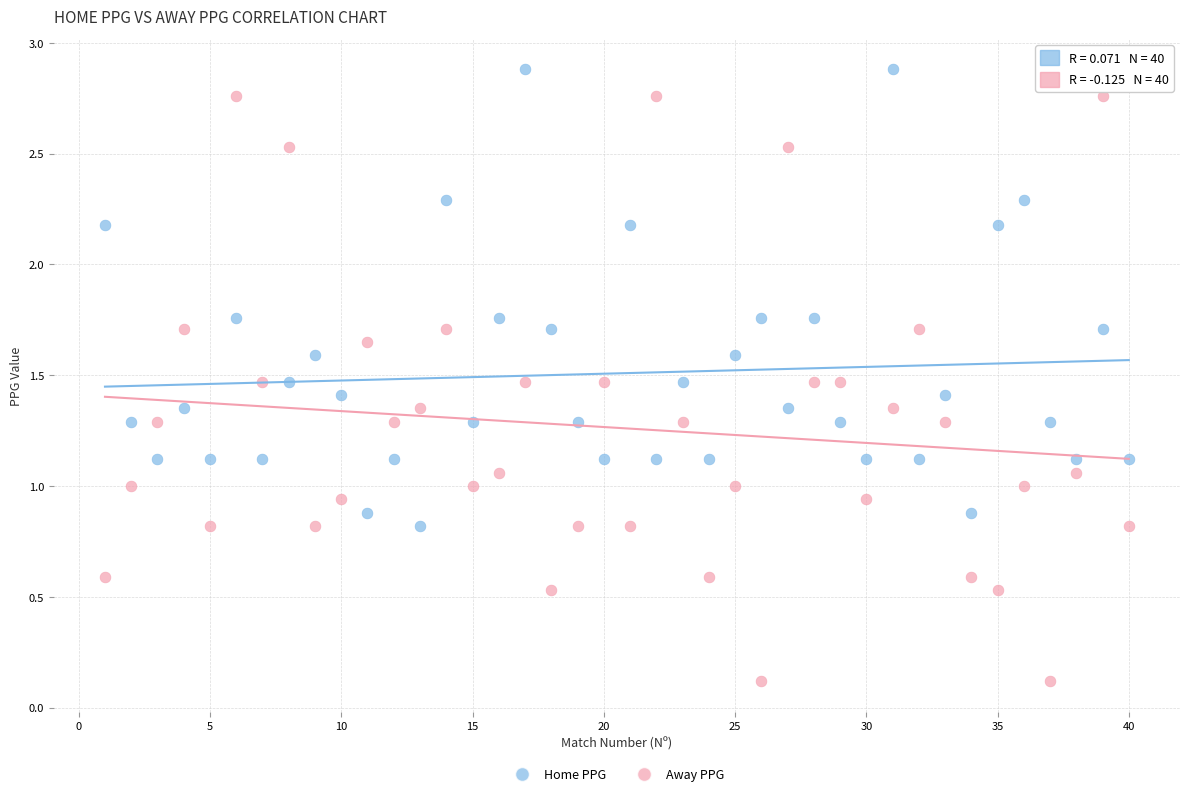

Which series reaches the minimum Y coordinate?

Away PPG